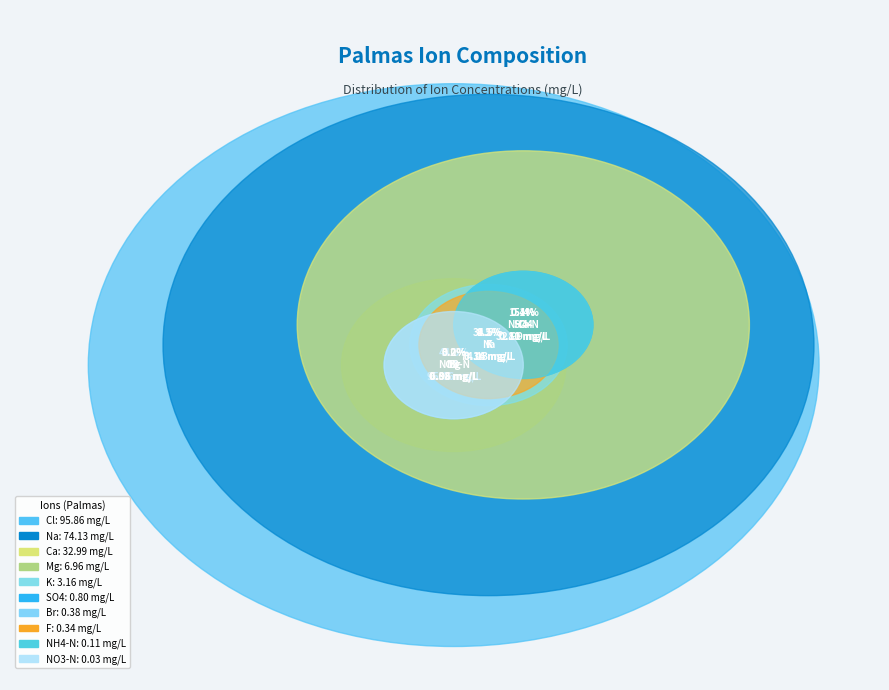

What percentage is the Cl slice, to the nearest percent?

45%